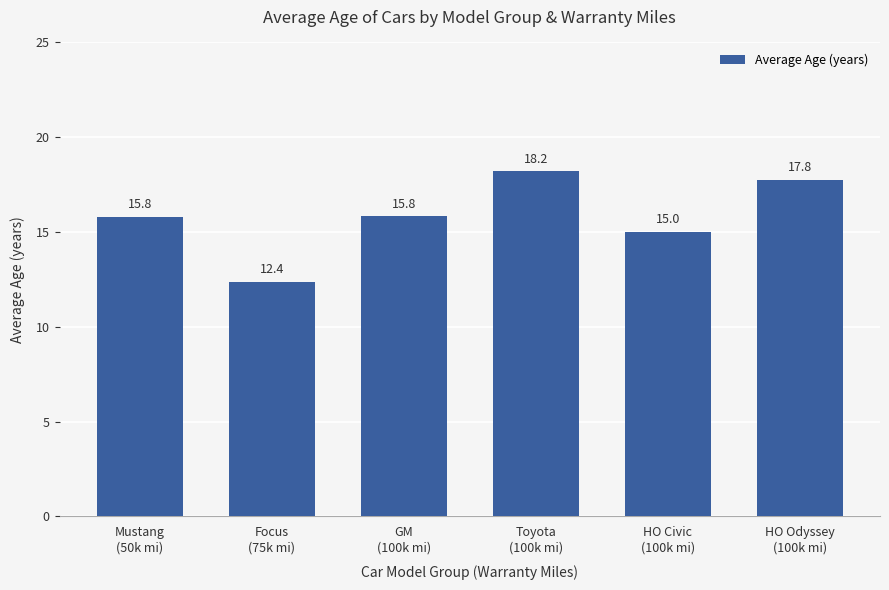

What is the sum of the values at HO Odyssey
(100k mi) and Toyota
(100k mi)?

36.0